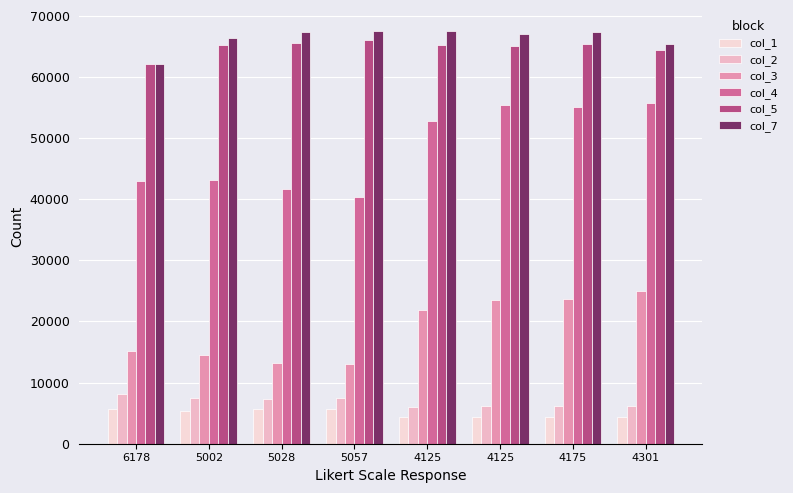

What value does the col_5 series have at 4175, to the nearest 100?

65400